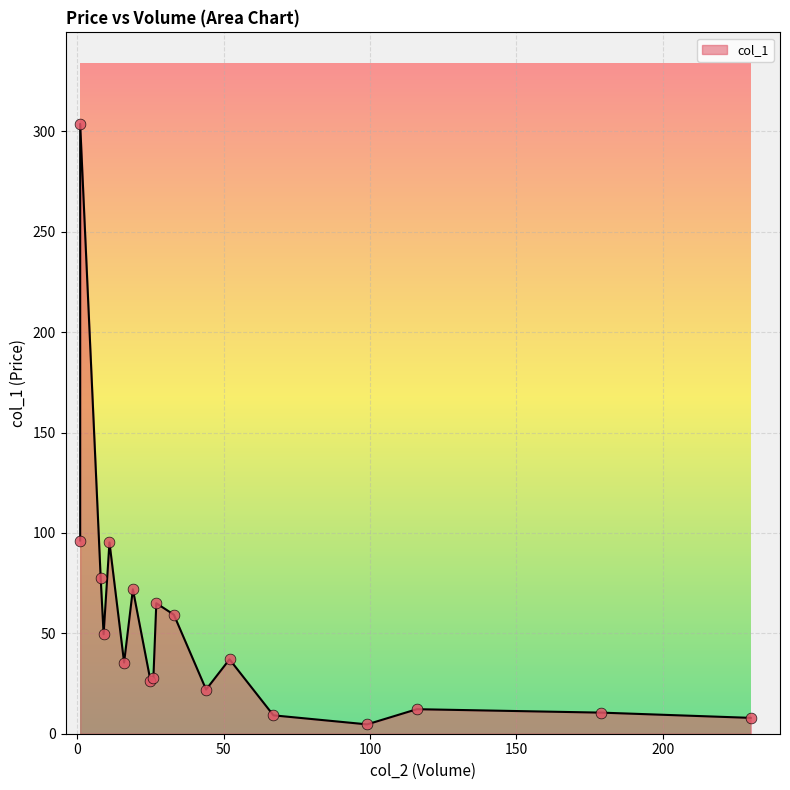

Which has a higher value, 179 or 1?

1